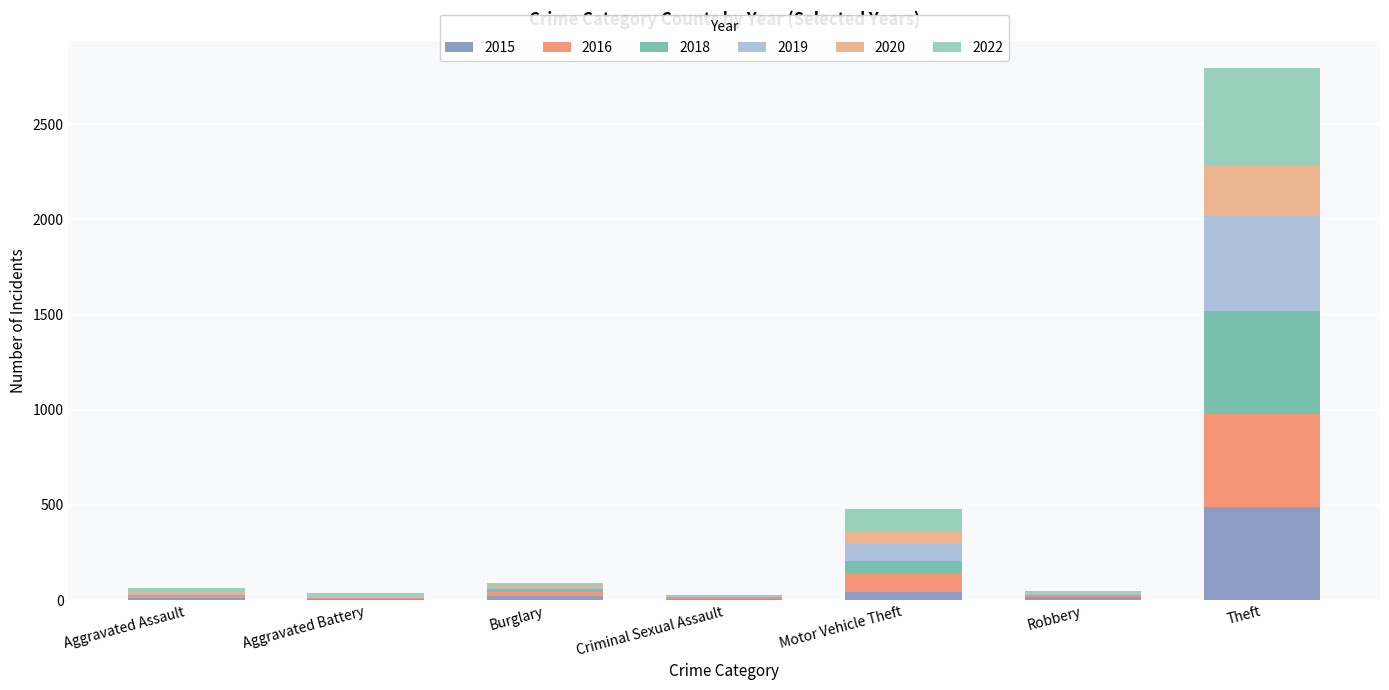

Are the bars grouped side by side (vs. stacked)?

No